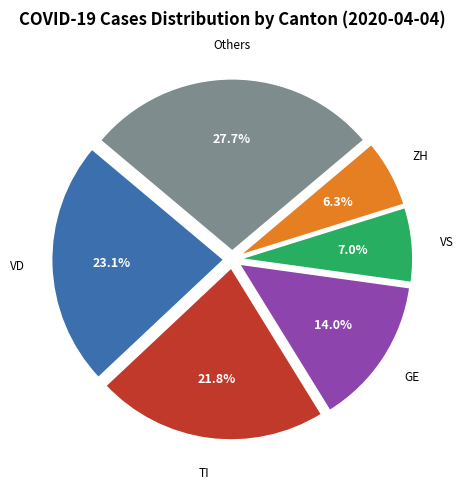

Is there a majority slice in this chart?

No